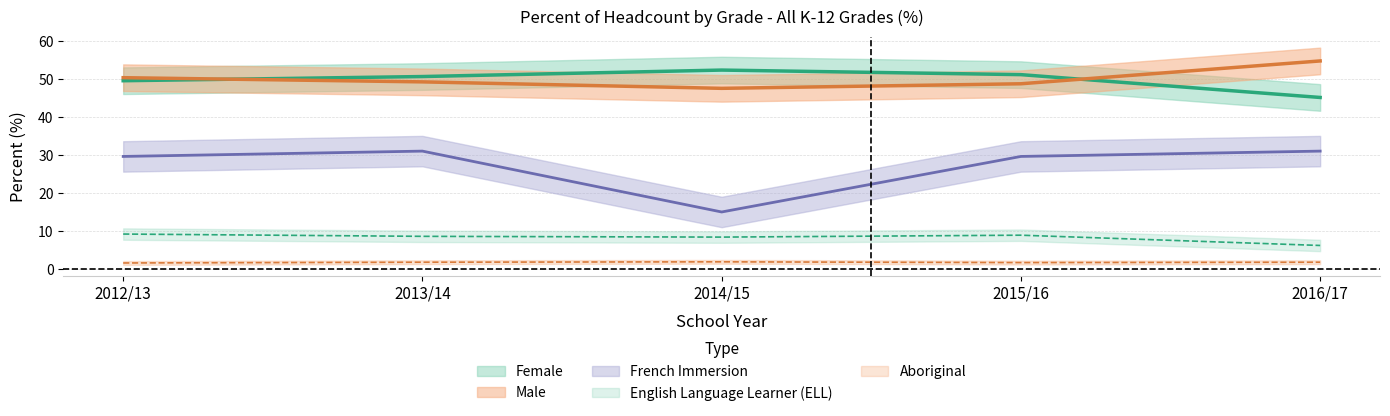

What is the value of the Male point at the 1st from the left?

50.4